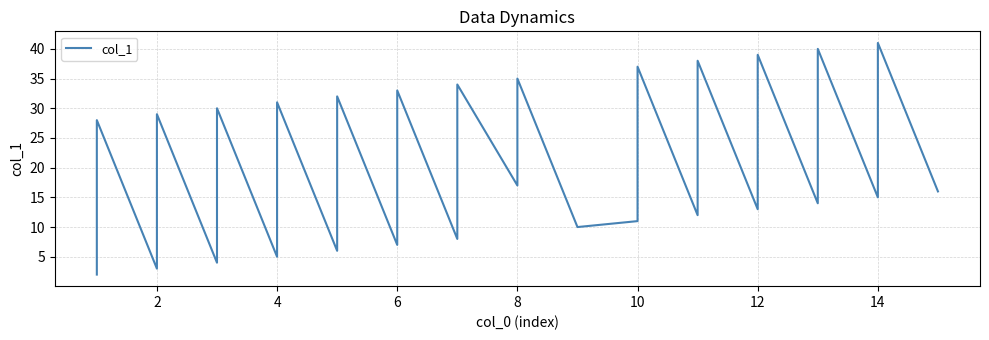

What is the label of the 39th point from the left?

14